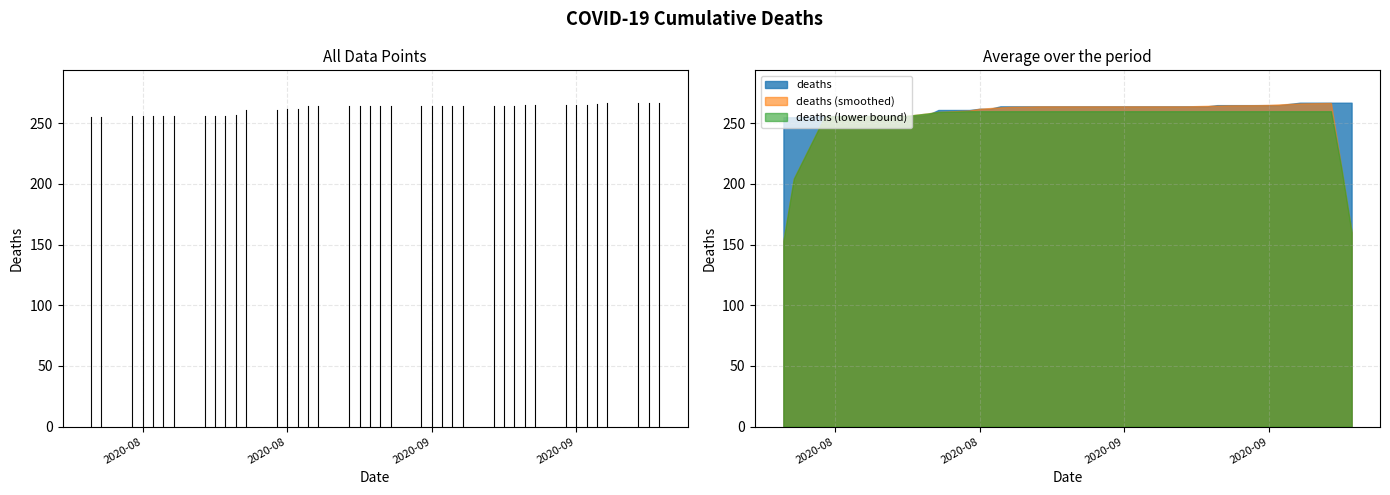

True or false: there are more than 2 points higher than both neighbors.

False